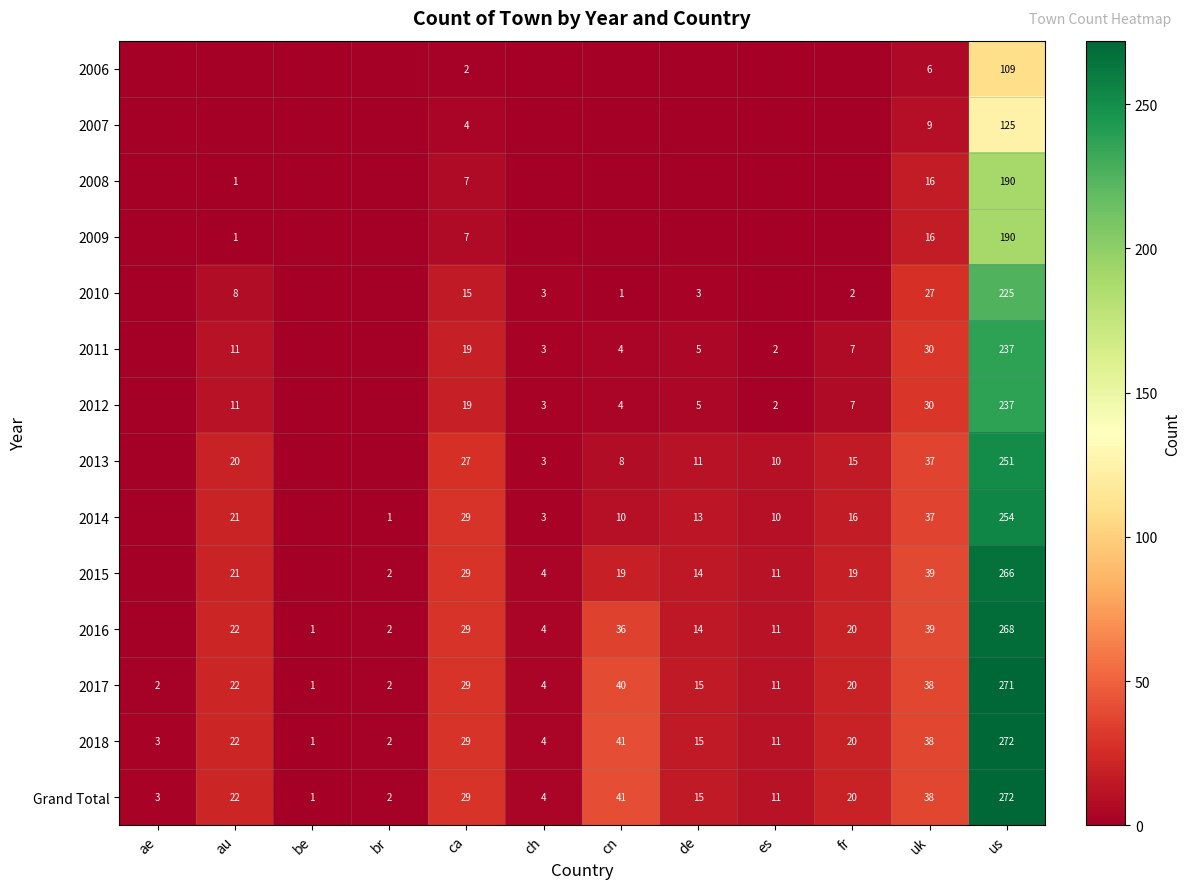

Is it true that 2013 equals 11 at de?

True